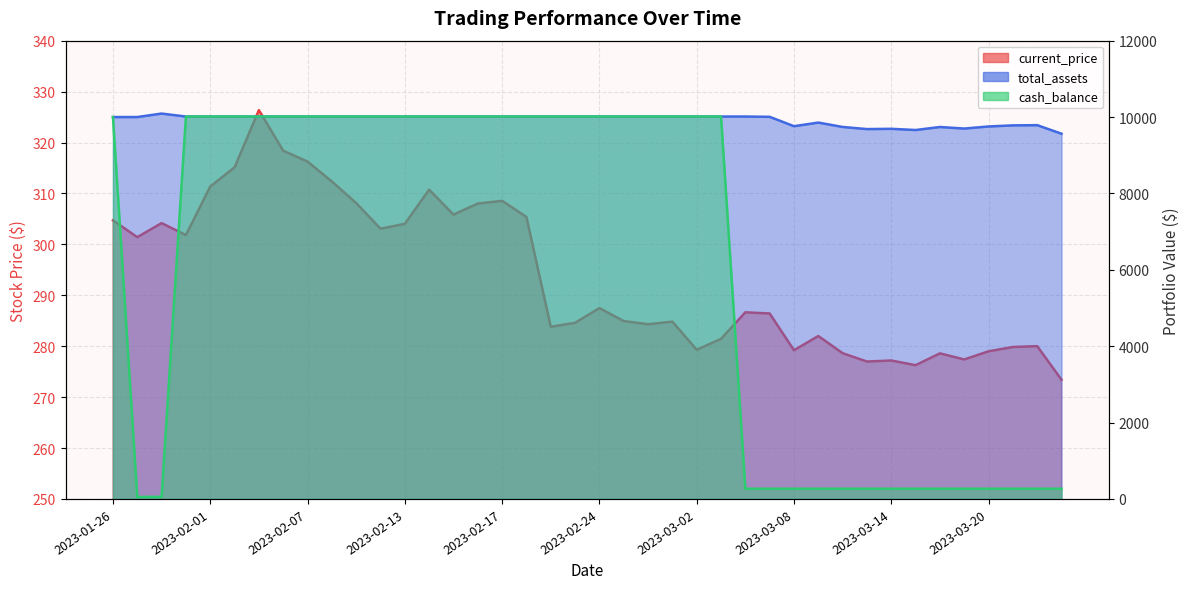

Which category has the lowest value across all series?

2023-01-27